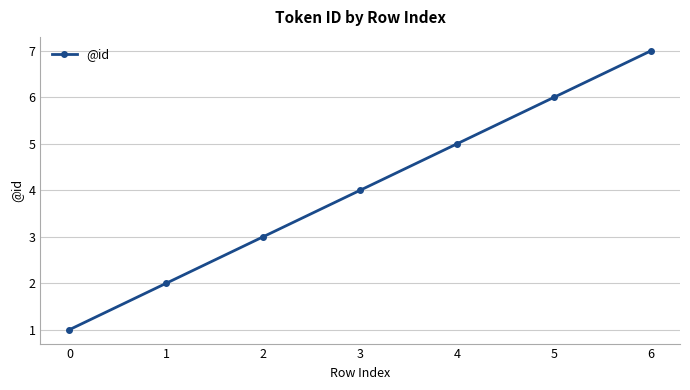

What is the sum of the values at 6 and 3?

11